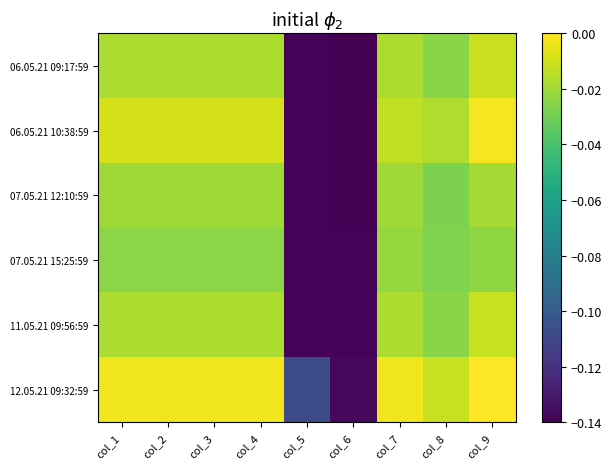

Which label corresponds to the largest value in the chart?

col_9